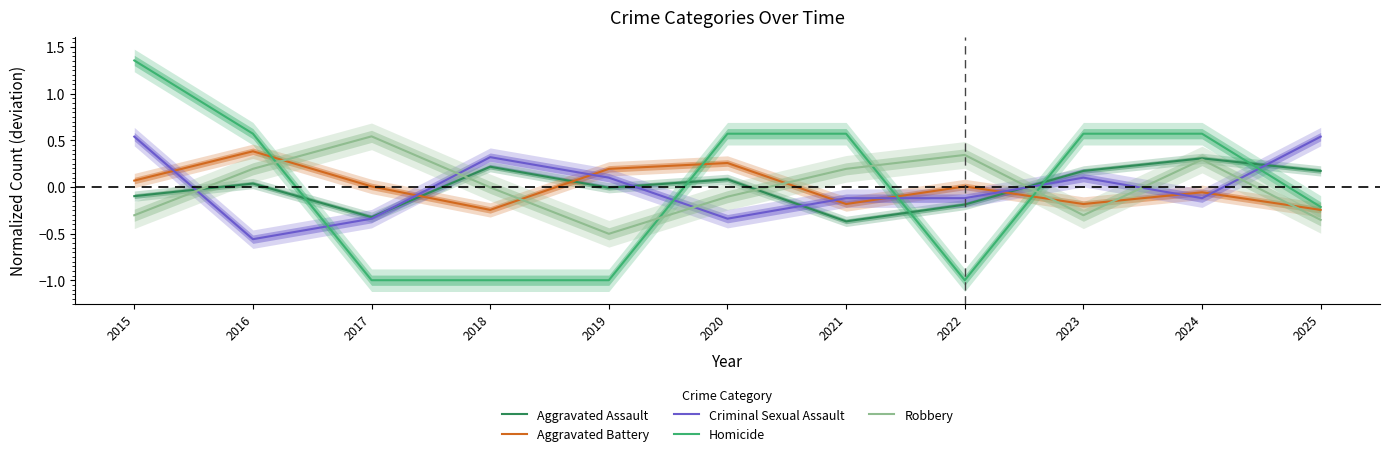

What is the total value across all series at 2019?

-1.2